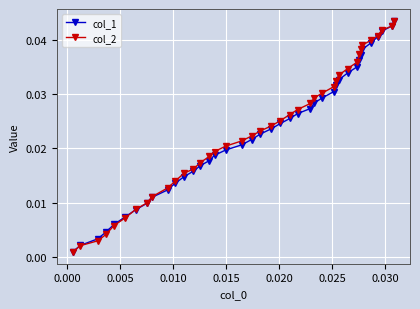

True or false: col_2 has more than 2 points higher than both neighbors.

False